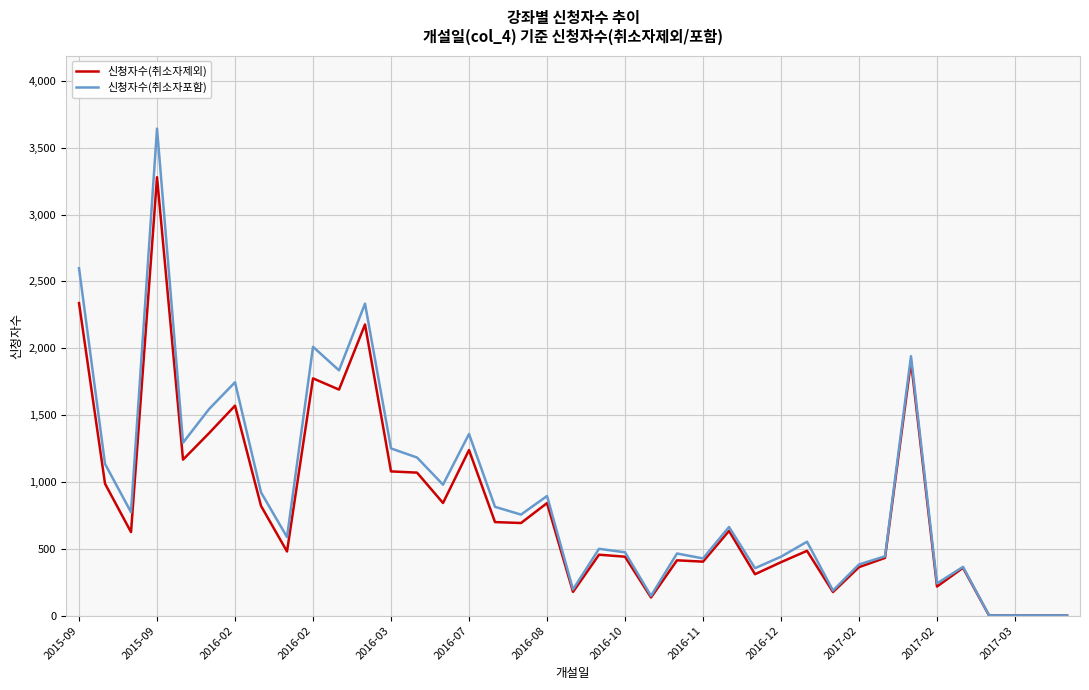

What is the average value of the 신청자수(취소자포함) series?

909